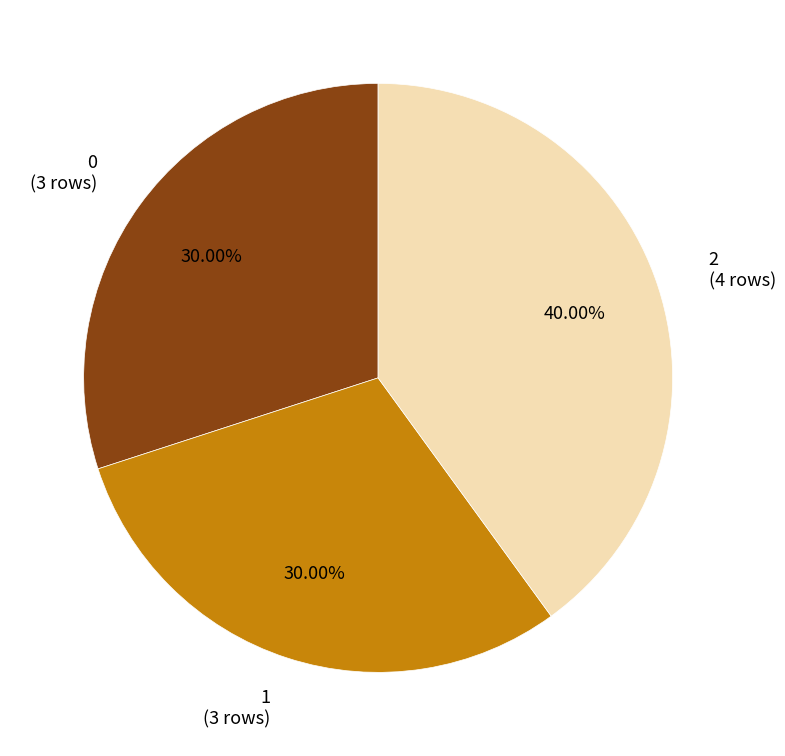

How many segments does this pie chart have?

3